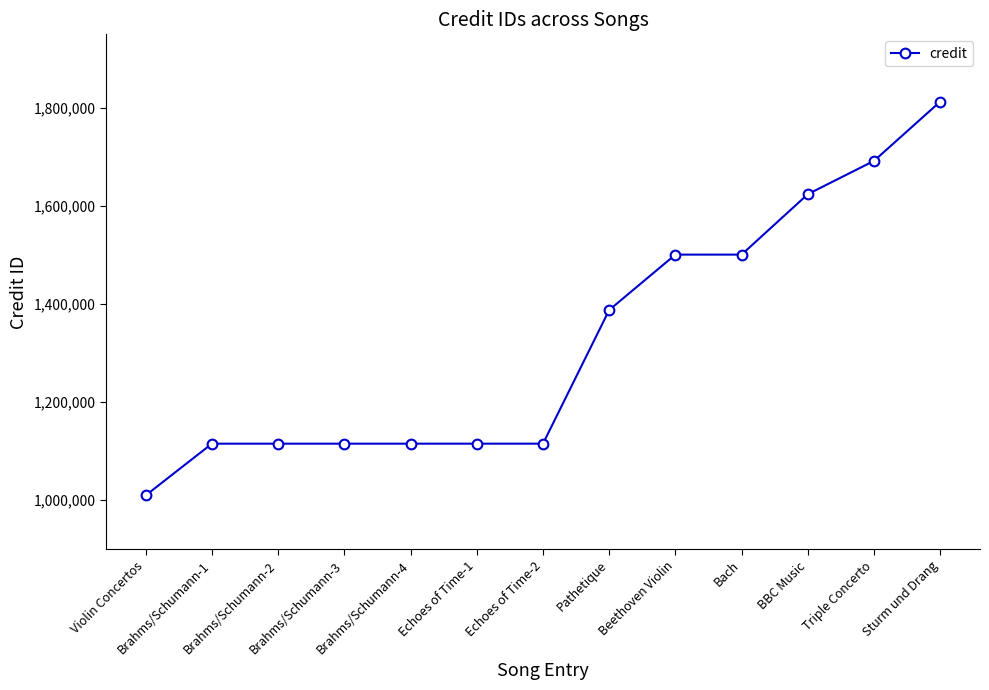

What is the value of the 13th point from the left?

1812947